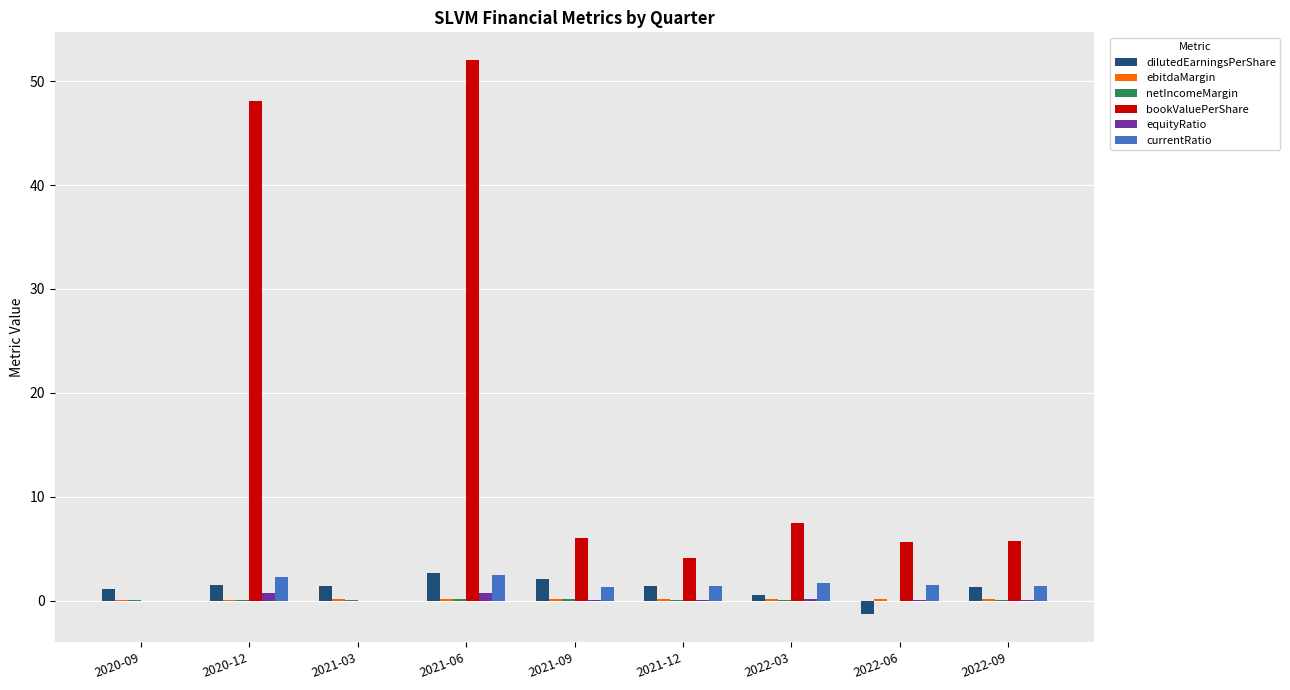

Which series has the largest total across all categories?

bookValuePerShare